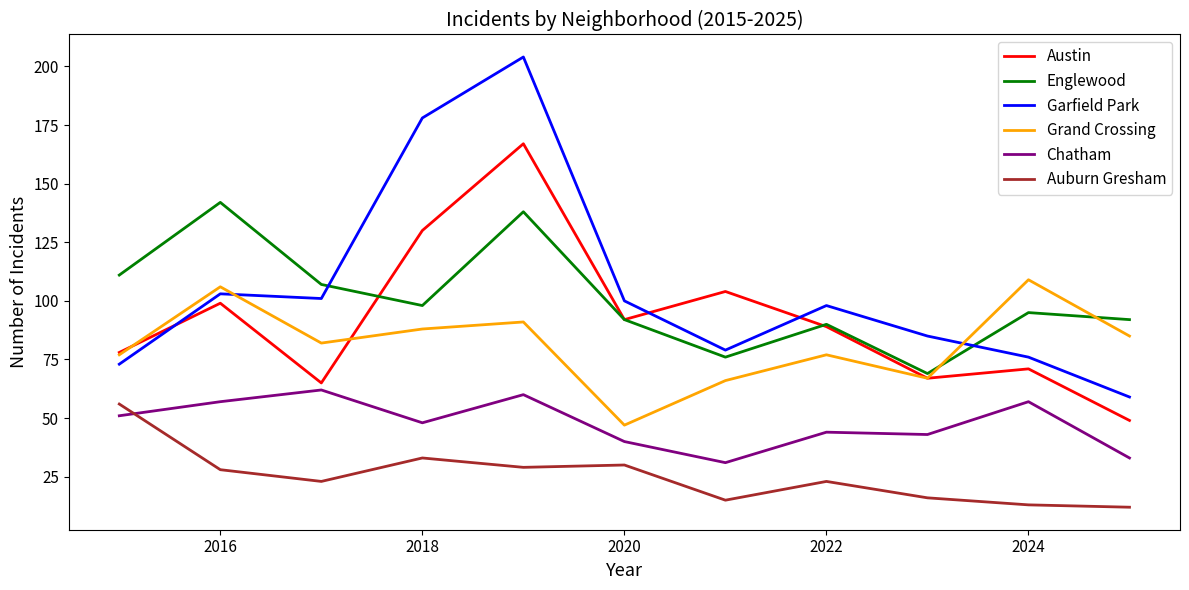

Which series has the largest range (max minus min)?

Garfield Park